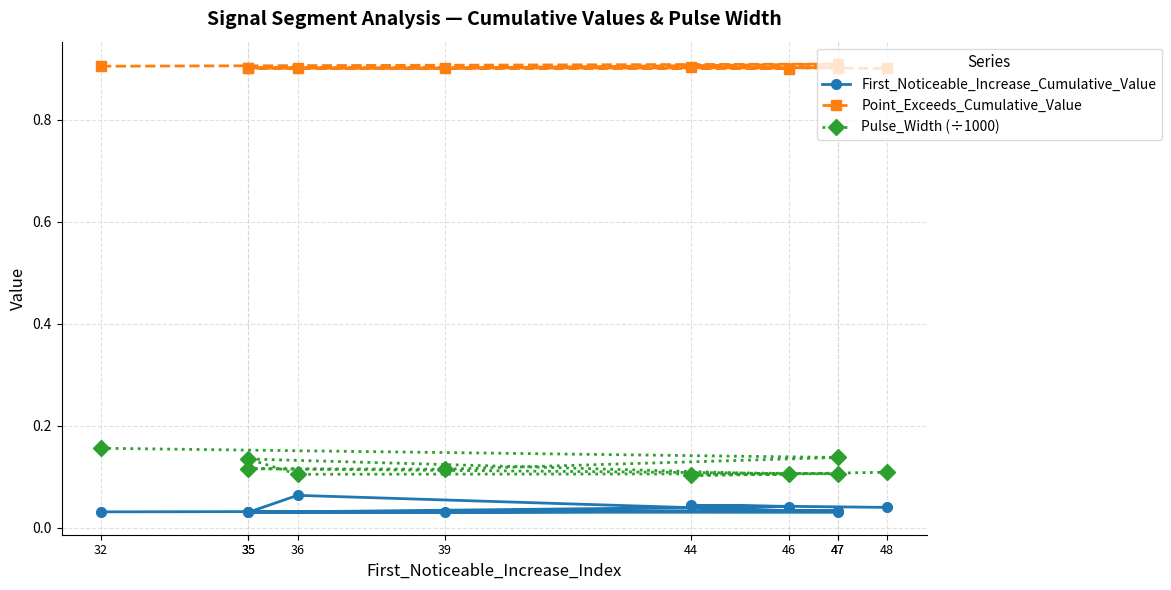

True or false: Pulse_Width (÷1000) and First_Noticeable_Increase_Cumulative_Value cross at least once.

False